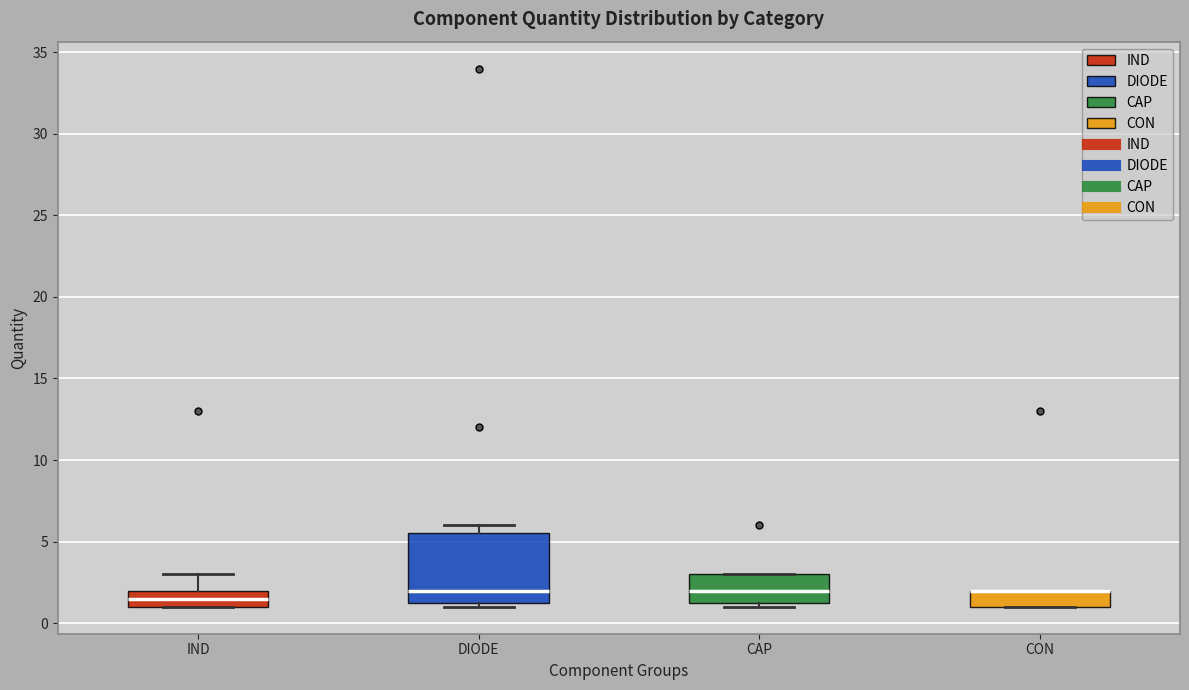

Which box is the tallest, from its lower edge to its upper edge?

DIODE